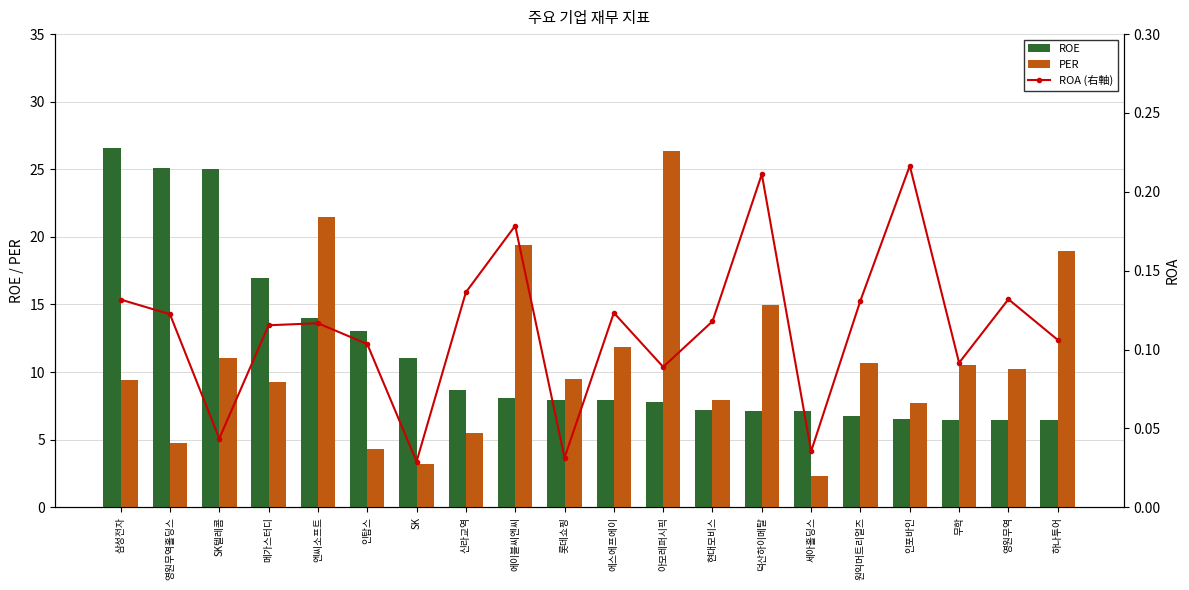

Which category has the highest value in the ROA (右軸) series?

인포바인